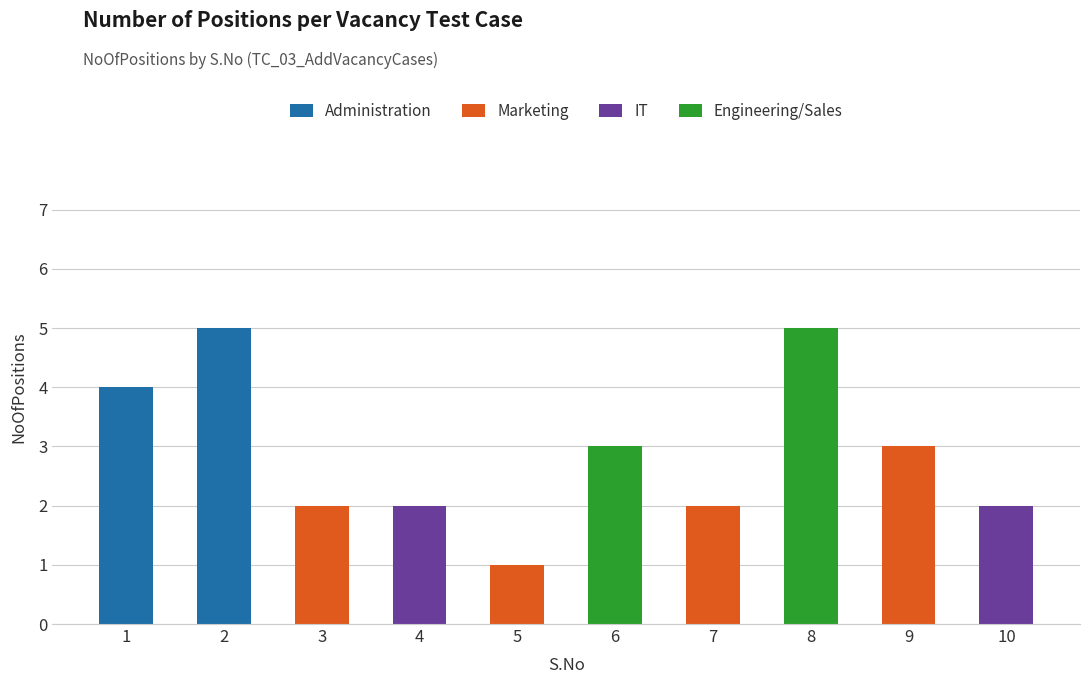

Is it true that Administration equals 3 at 2?

False